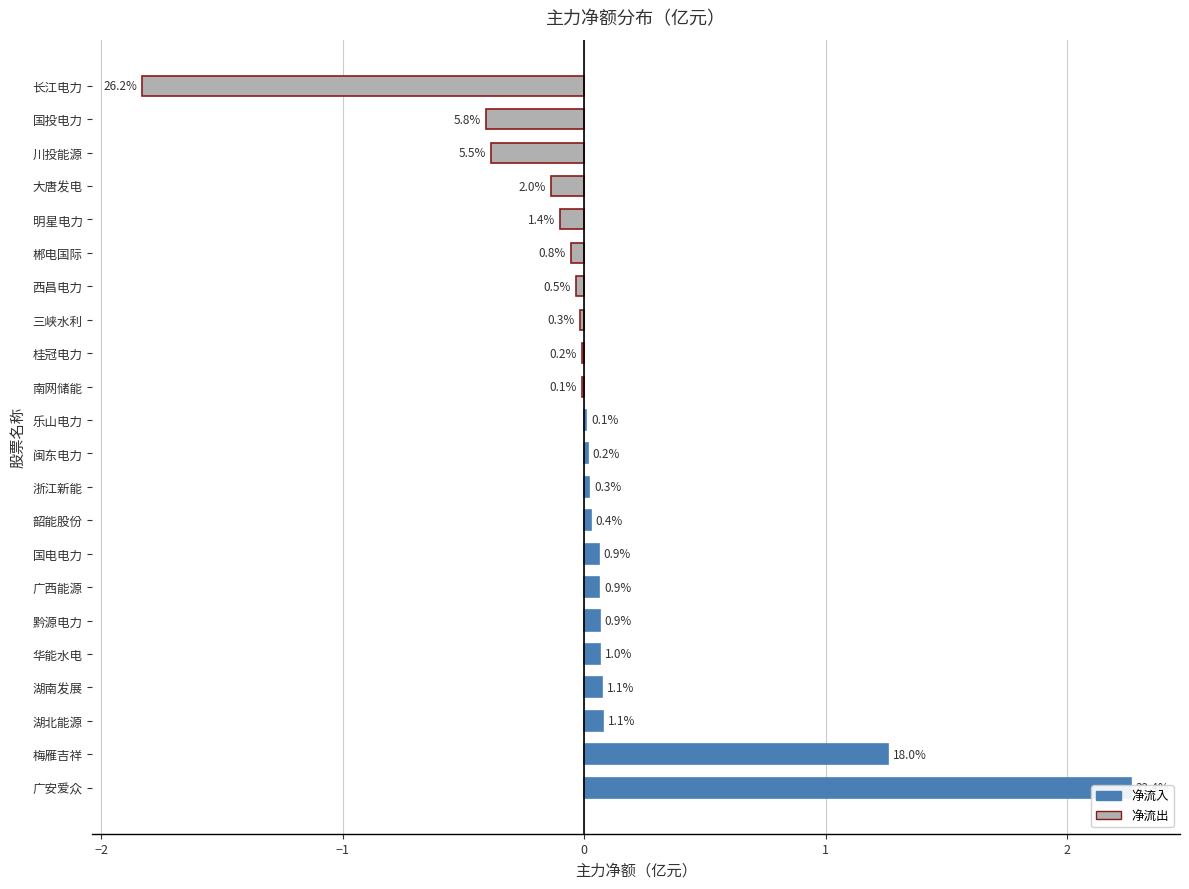

What is the sum of all values?

1.0